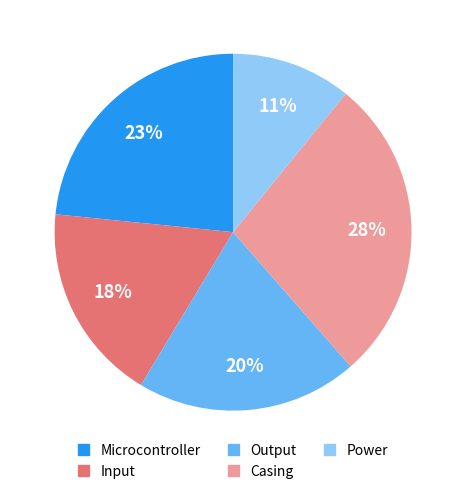

To the nearest percent, what portion does Input represent?

18%